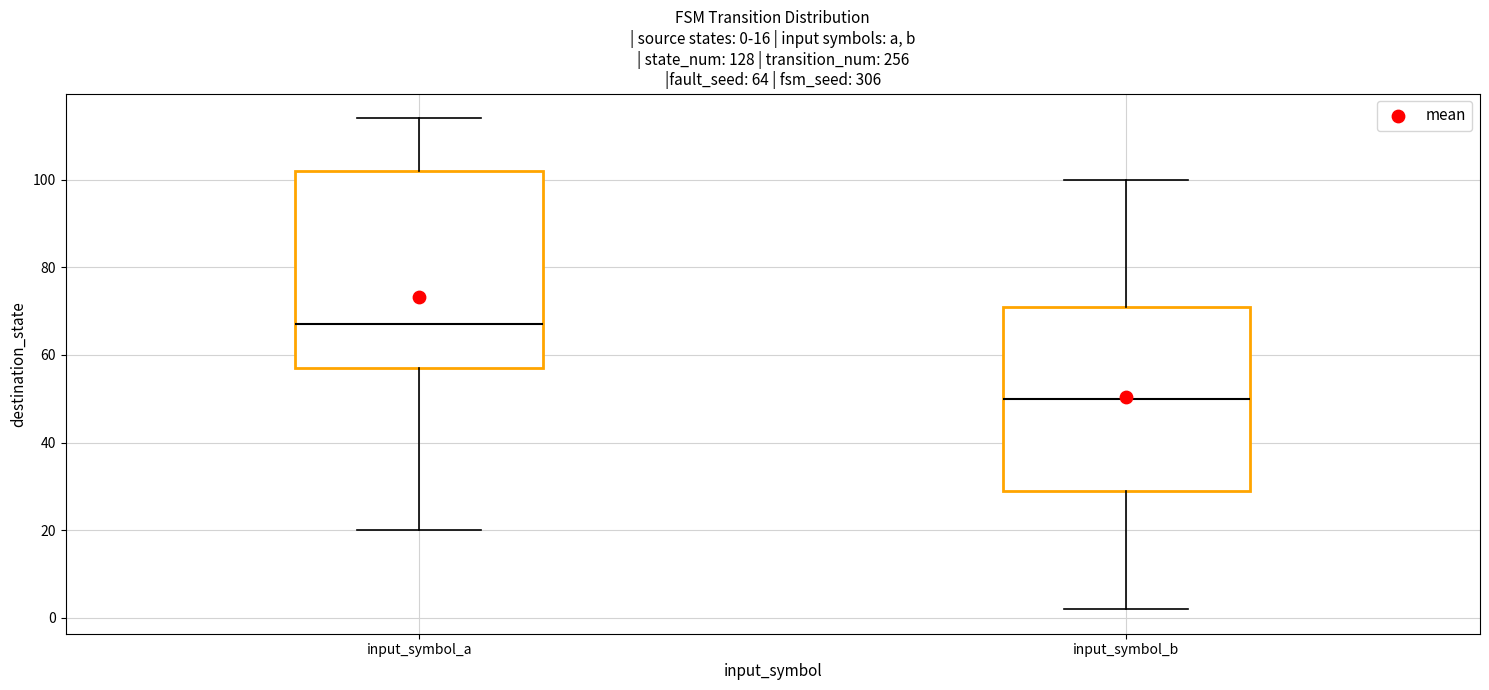

Which box has the lowest median line?

input_symbol_b